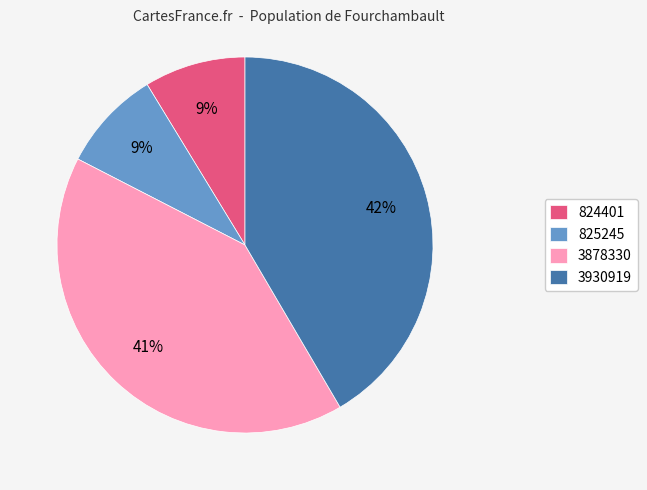

Is there any slice that represents more than half of the pie?

No